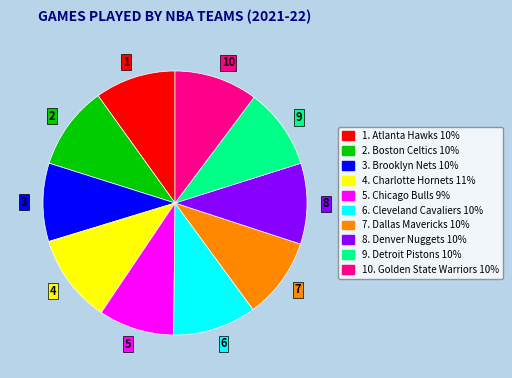

Do 10 and 7 together represent more than half of the pie?

No